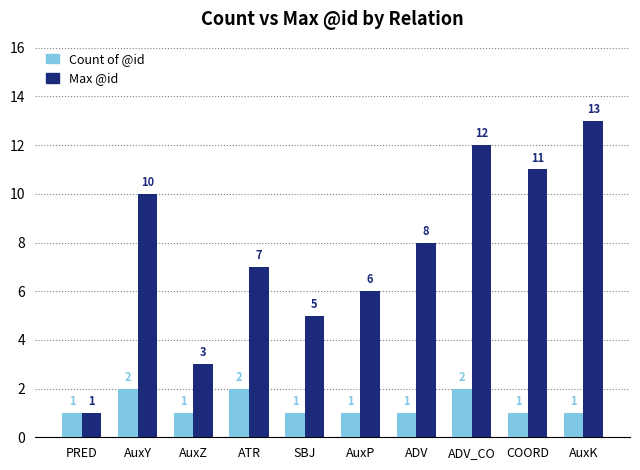

Is it true that Max @id equals 10 at AuxY?

True